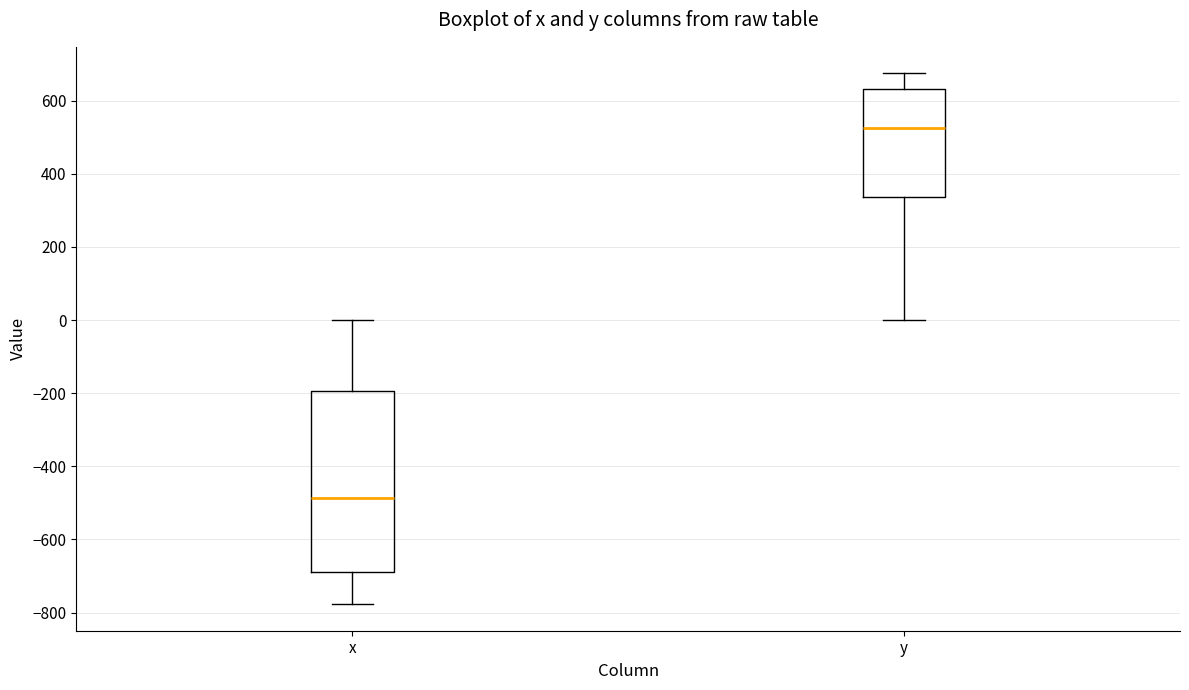

Reading left to right, transcribe this box plot: for each box, give where its median line is, the range the box spans, and where its two whiskers end, as read against the y-axis. The values are not printed on the chart, so give them approximately, as read against the axis.

x: median -480, box -680 to -200, whiskers -780 to 0
y: median 520, box 340 to 640, whiskers 0 to 680